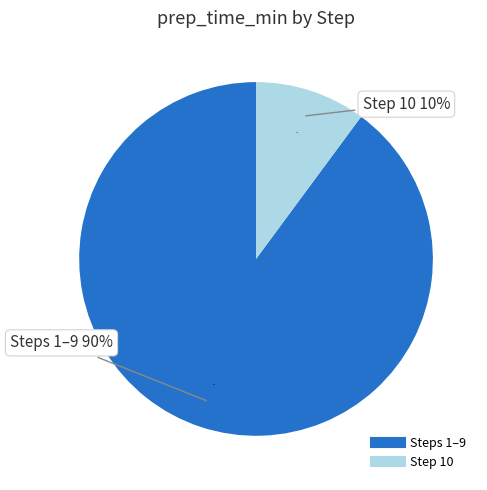

What portion of the pie excludes 10?

89.9%